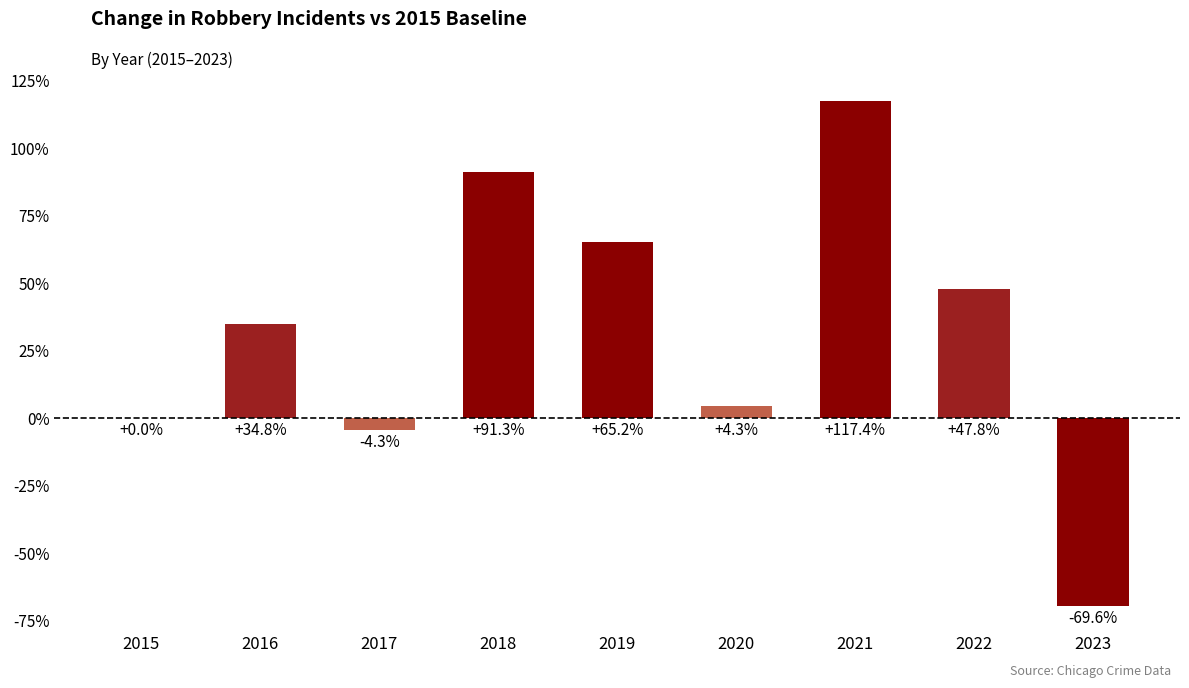

Reading right to left, what are all the values shown in this chart?

-69.6	47.8	117.4	4.3	65.2	91.3	-4.3	34.8	0.0